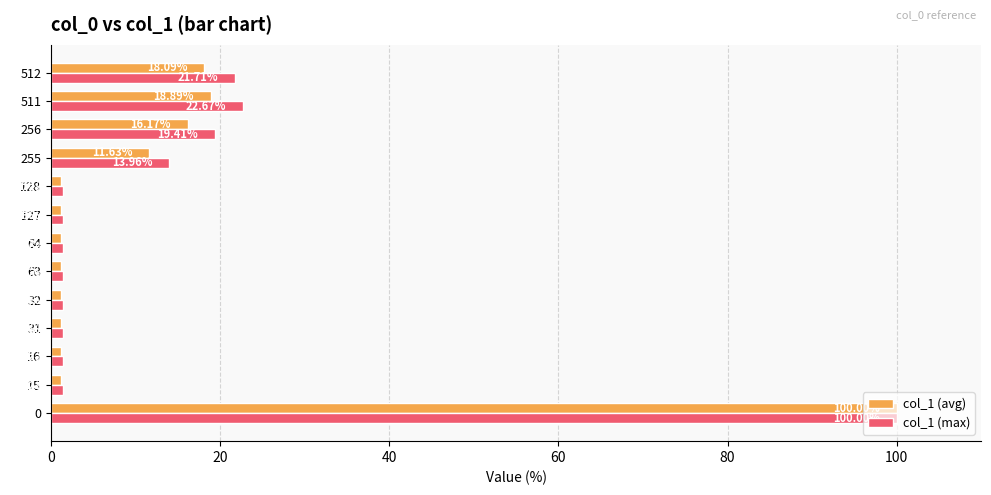

What is the difference between the maximum and minimum values in the col_1 (max) series?

98.6